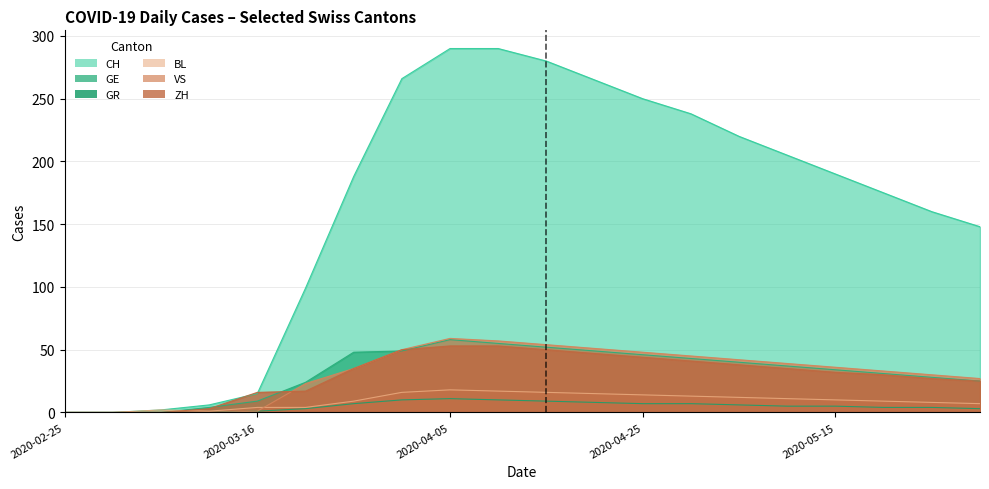

How many lines are shown in the chart?

6